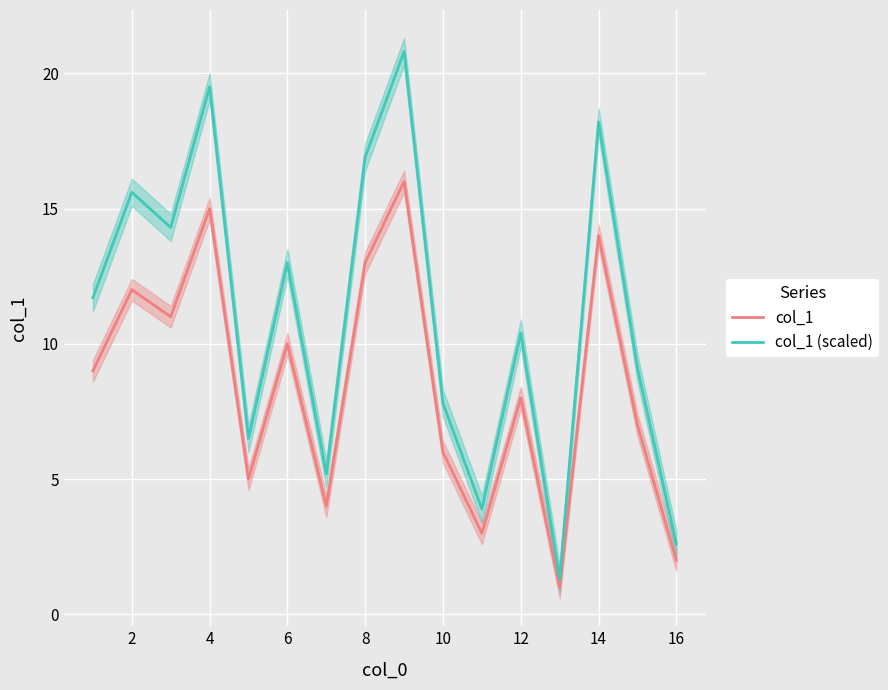

Which series has the largest total across all categories?

col_1 (scaled)